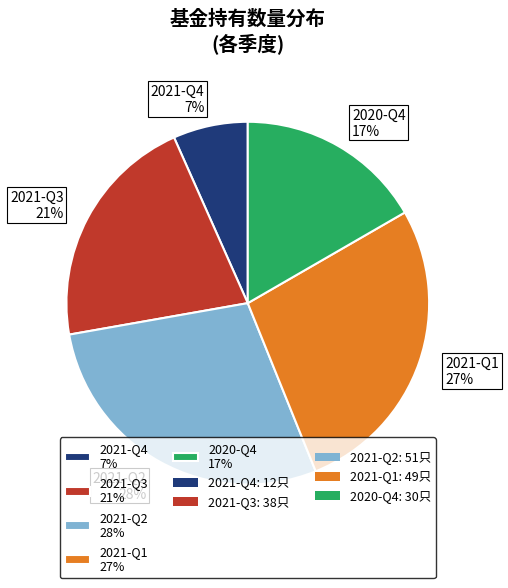

True or false: 2021-Q3 accounts for 16% of the total.

False